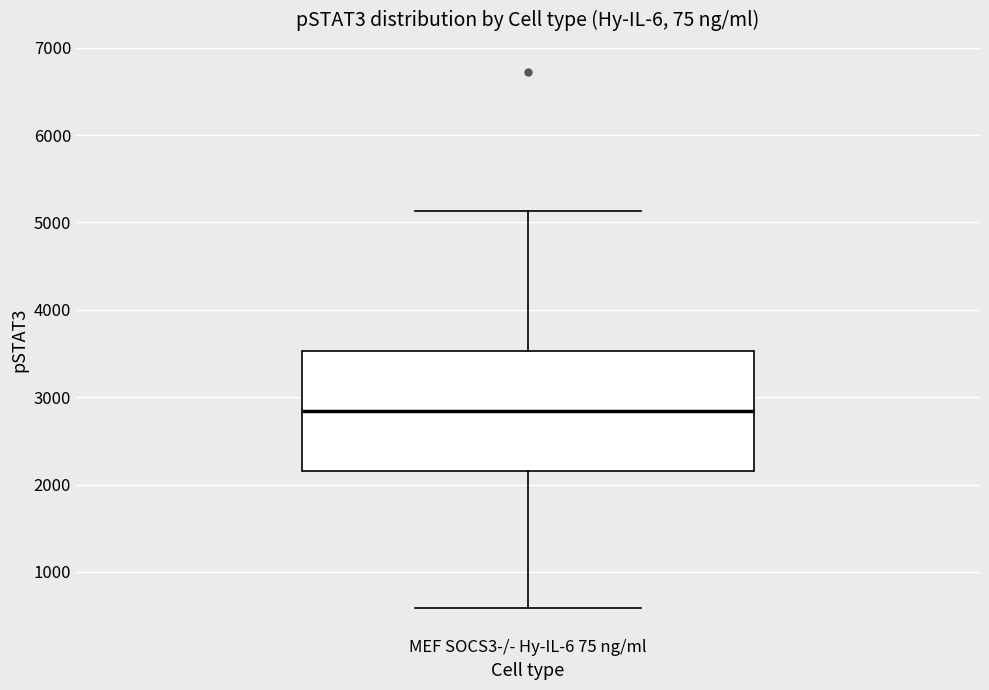

Transcribe this box plot: give where the median line is, the range the box spans, and where the two whiskers end, as read against the y-axis. The values are not printed on the chart, so give them approximately, as read against the axis.

median 2800, box 2200 to 3500, whiskers 600 to 5100